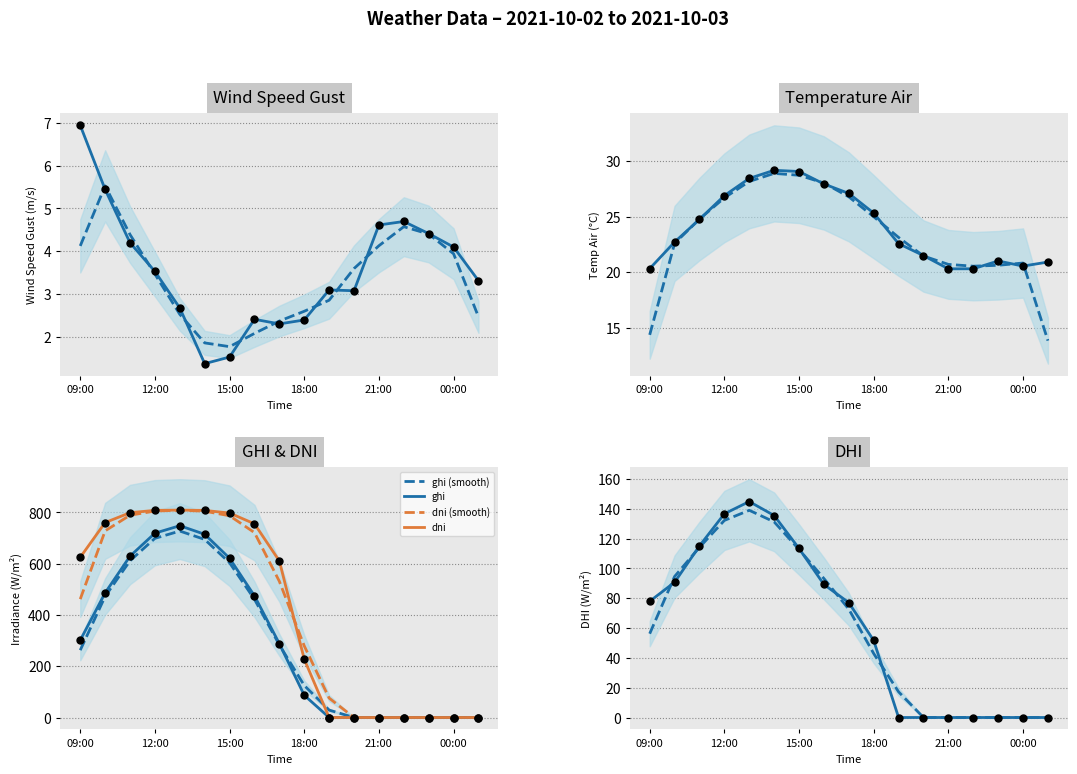

At which category is the sum across all series the highest?

13:00